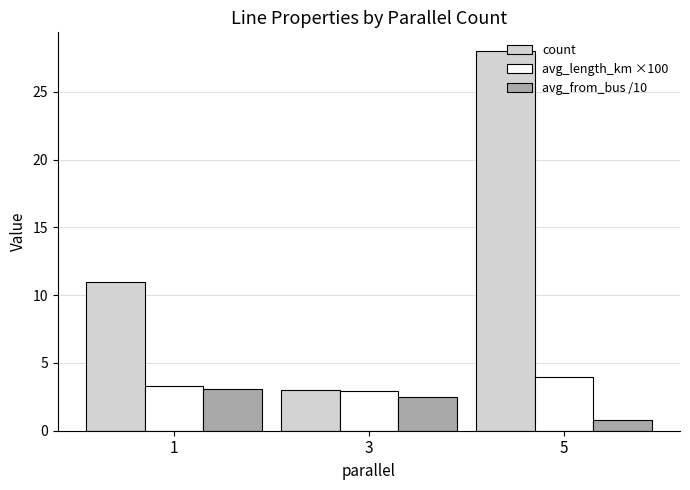

What is the difference between the maximum and minimum values in the avg_length_km ×100 series?

1.0